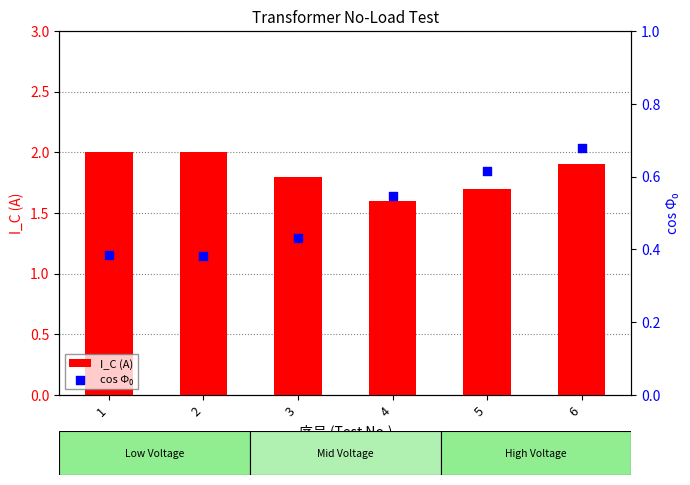

Which series has the largest total across all categories?

I_C (A)